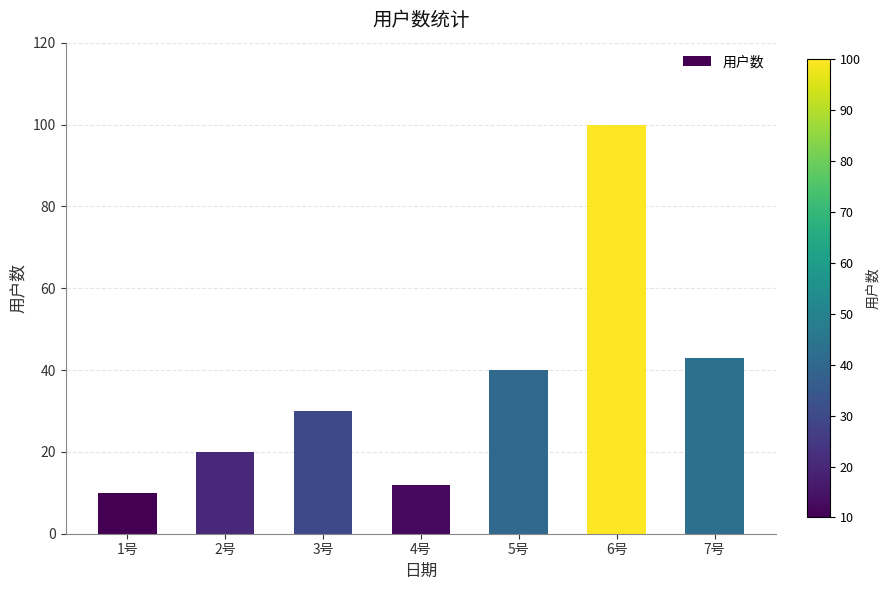

What is the ratio of the value at 5号 to the value at 7号?

0.9